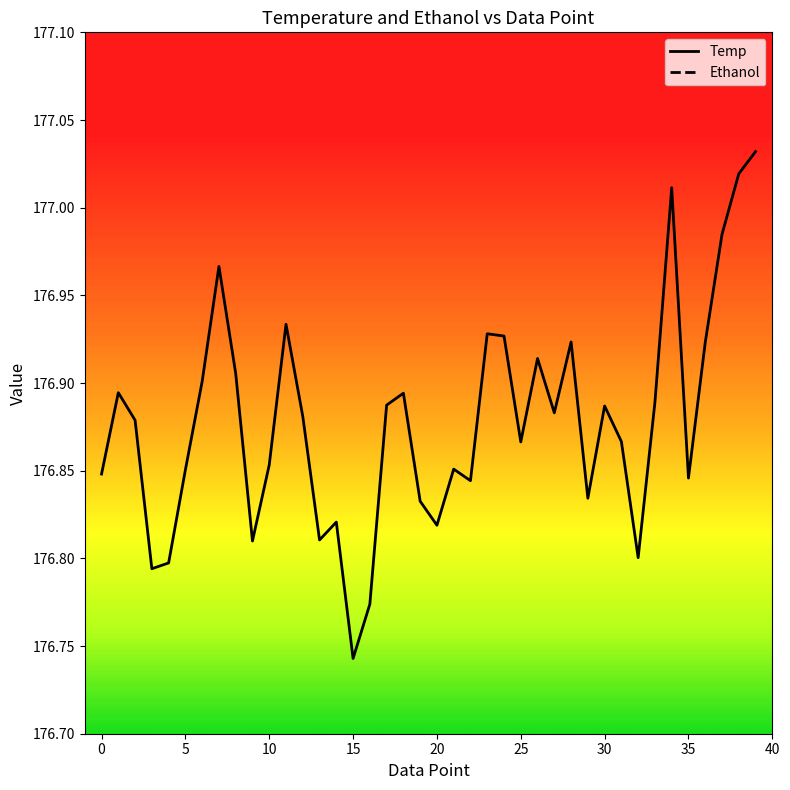

Where is the data nearest to the value 176?

15